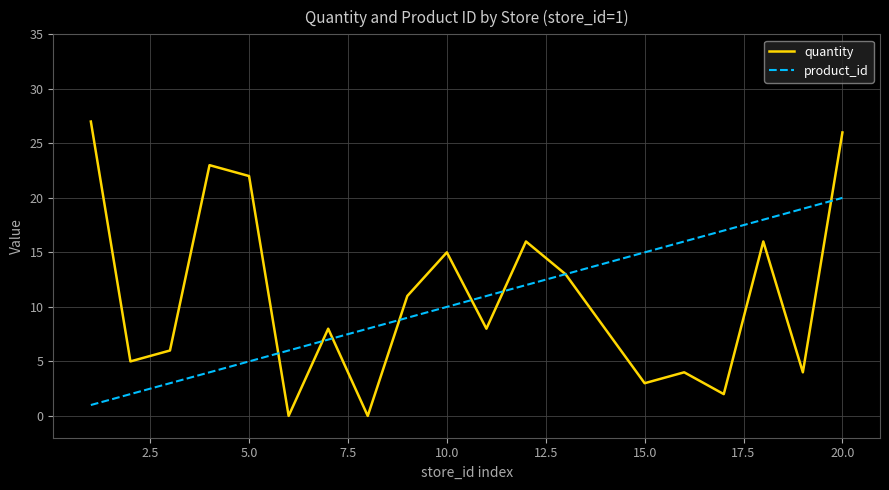

True or false: quantity has more than 2 points higher than both neighbors.

True